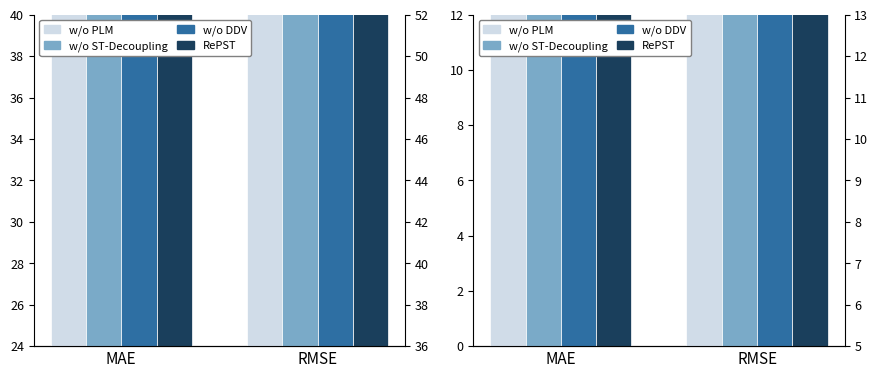

True or false: w/o DDV has a value of 112 at RMSE.

True